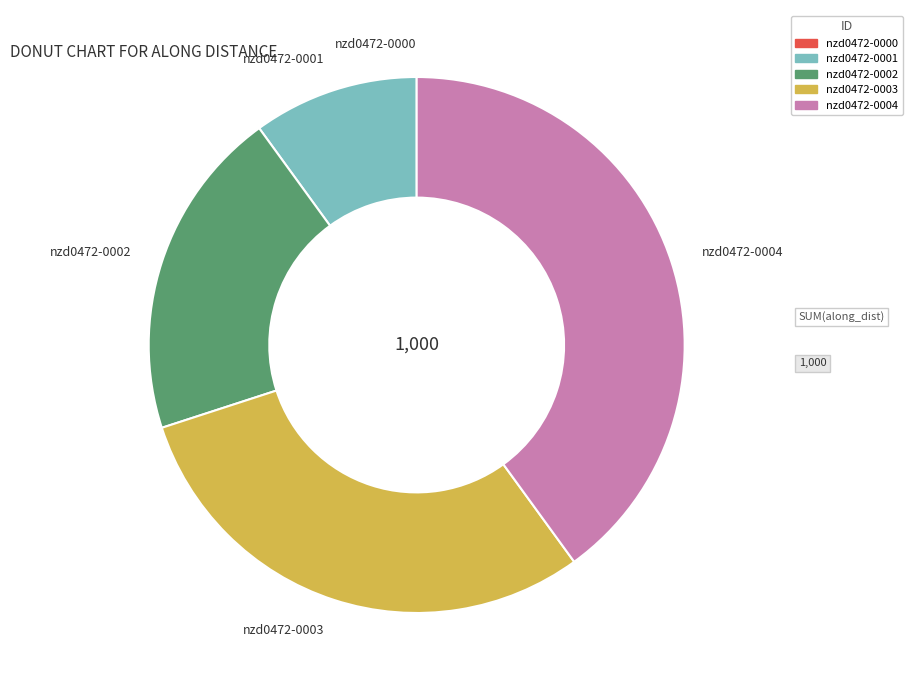

The nzd0472-0002 slice represents 20% of the pie. True or false?

True